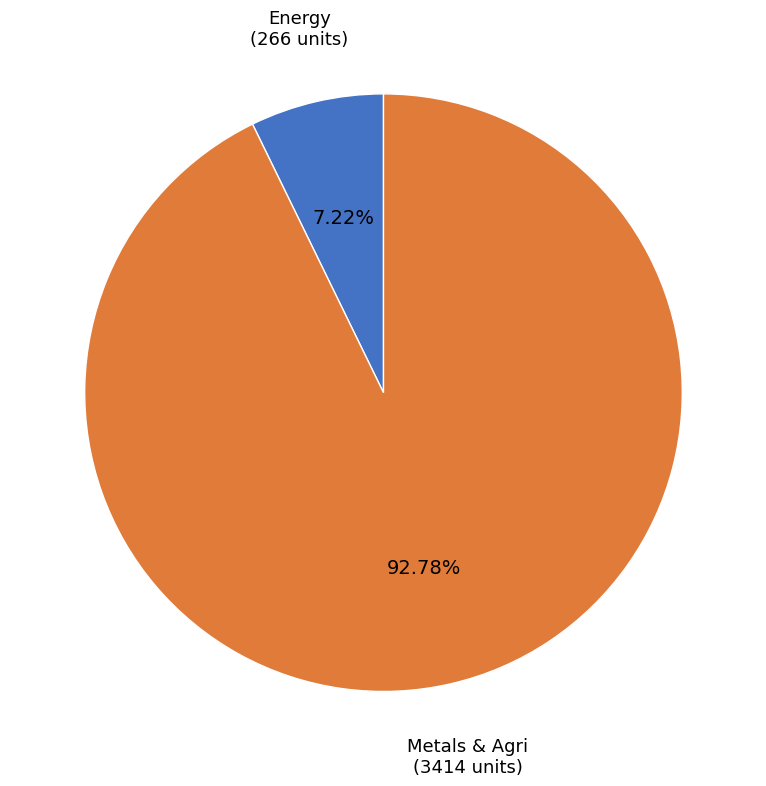

Is the sum of Metals & Agri and Energy greater than half?

Yes